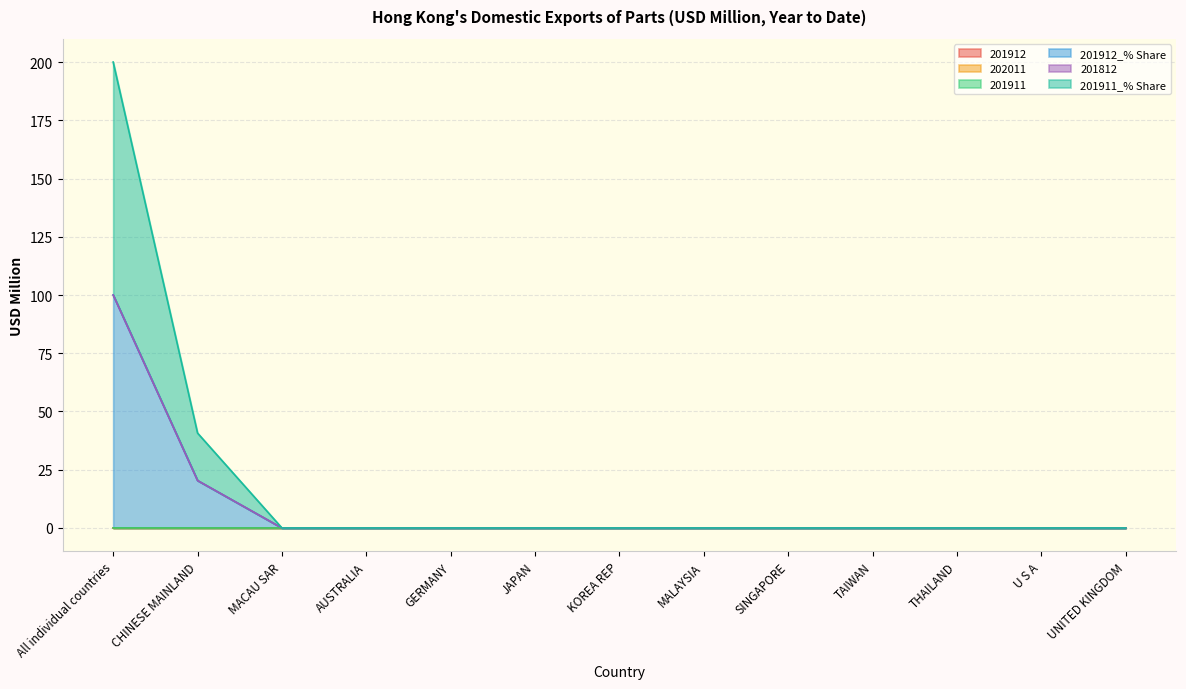

At which category is the sum across all series the highest?

All individual countries